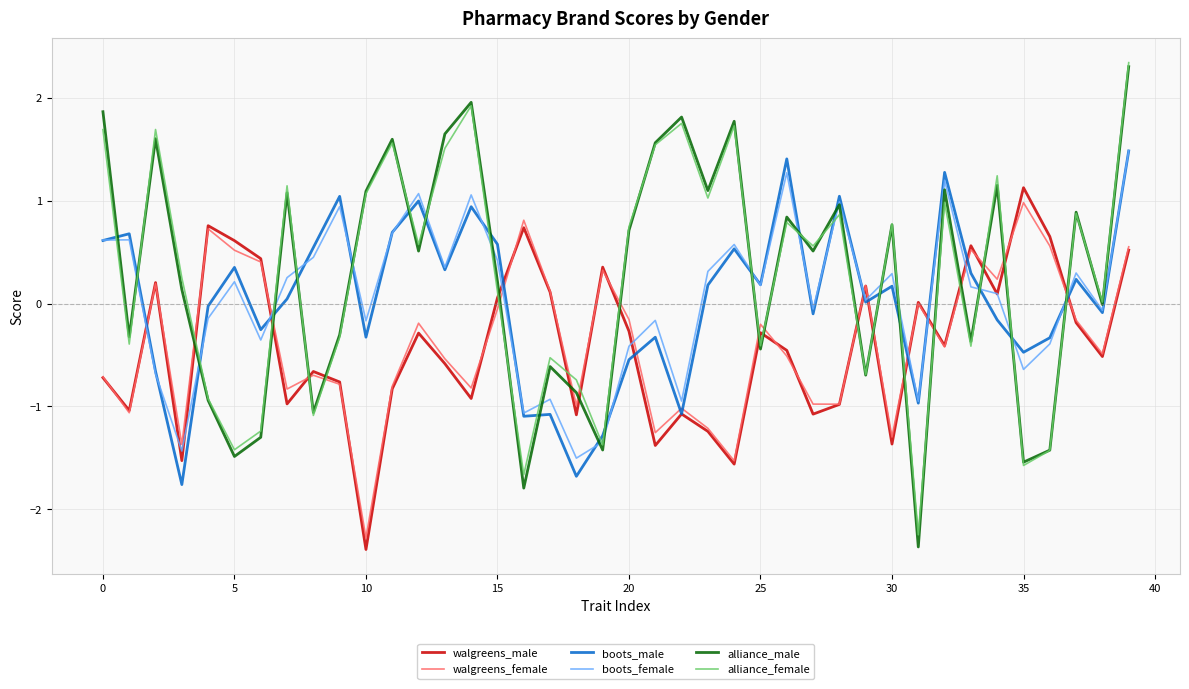

How many intersections are there between alliance_male and walgreens_male?

18